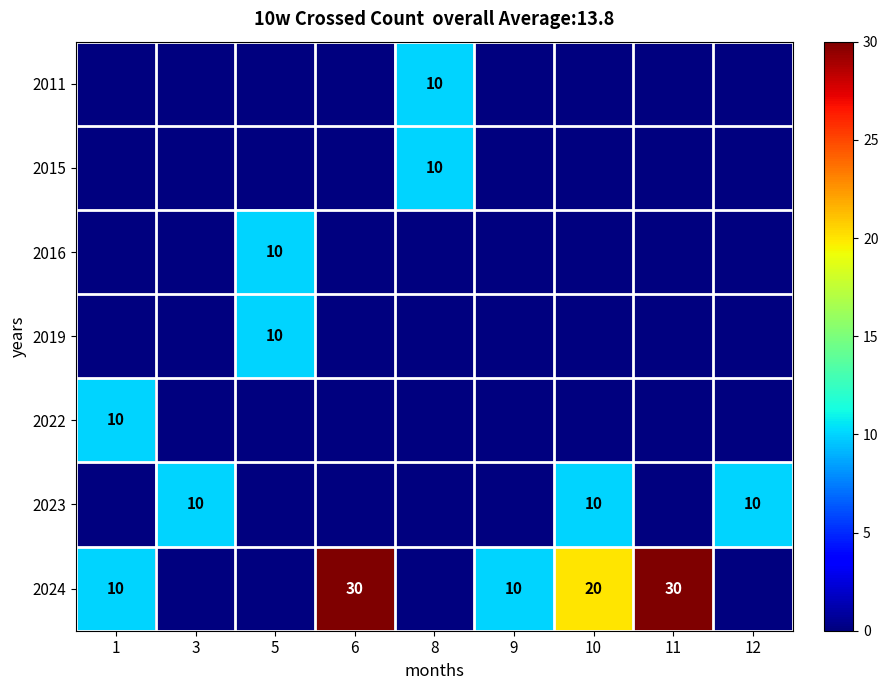

What is the difference between the highest and lowest values at 9?

10